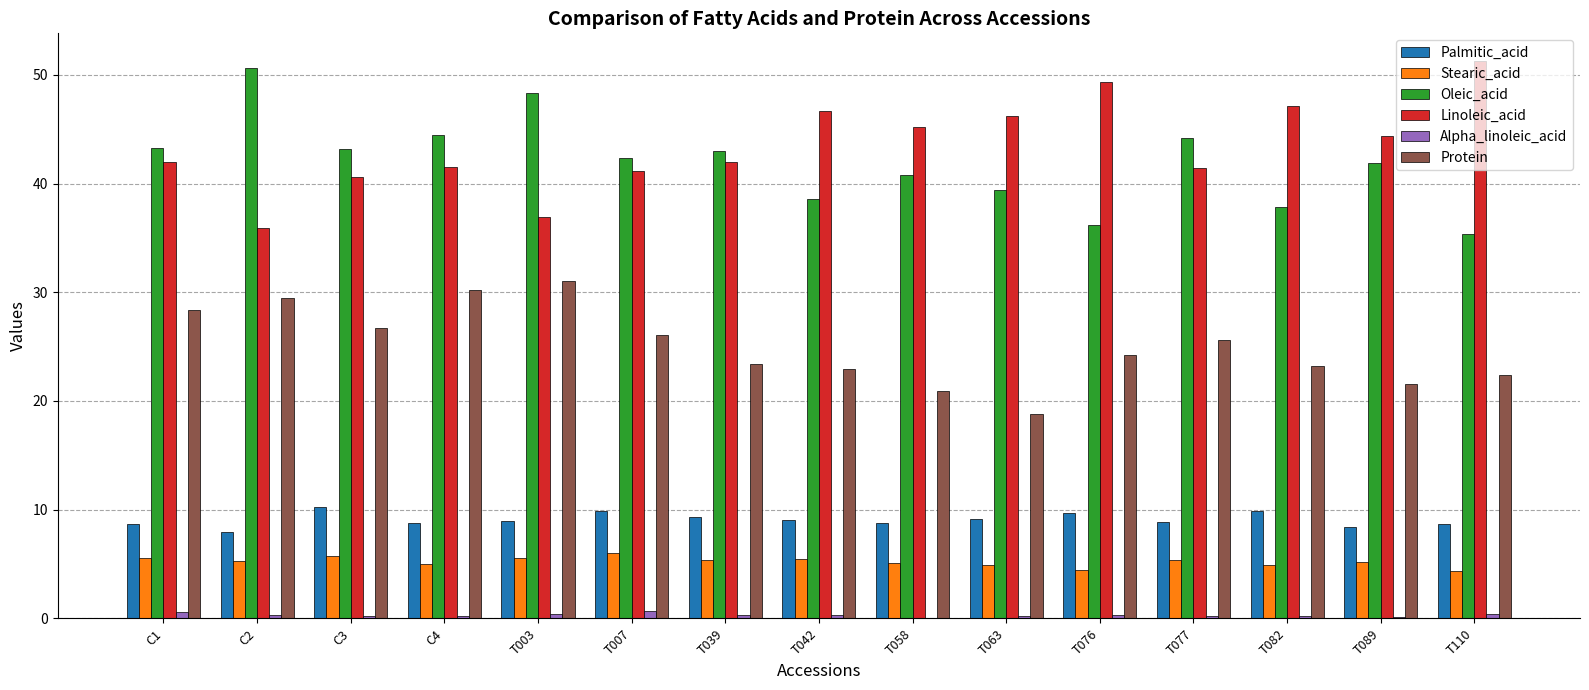

What is the sum of all Stearic_acid values?

78.1